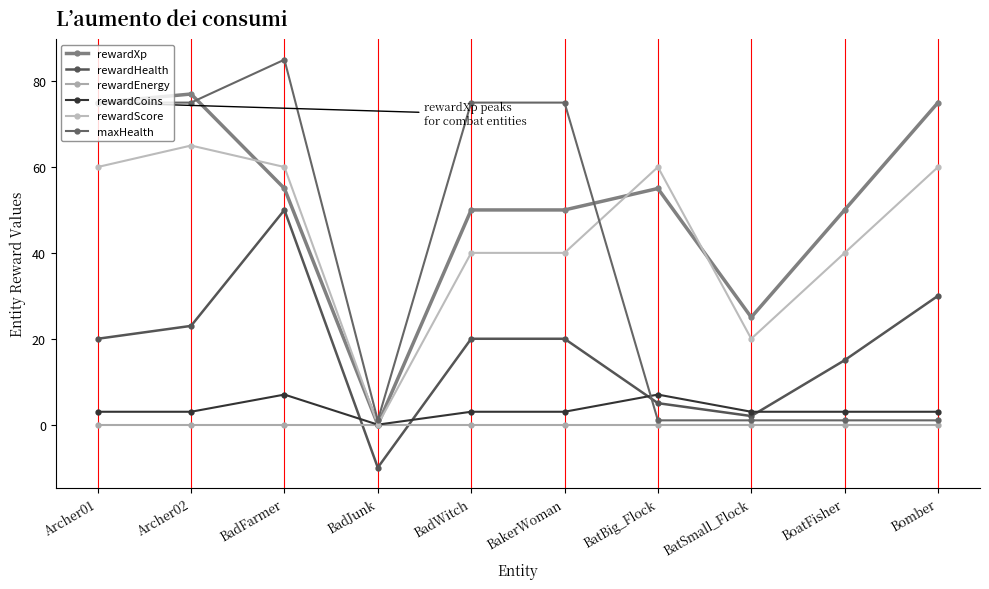

At which label does rewardHealth first exceed 20?

Archer02